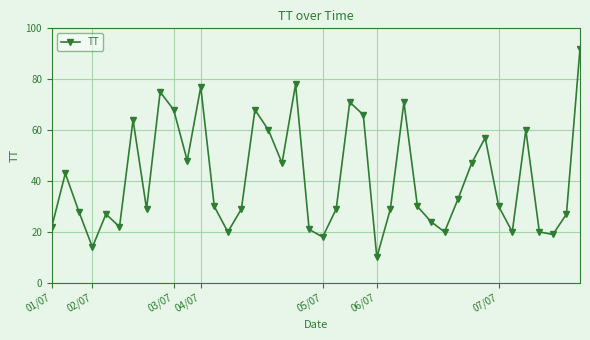

What is the difference between the maximum and second lowest values?

78